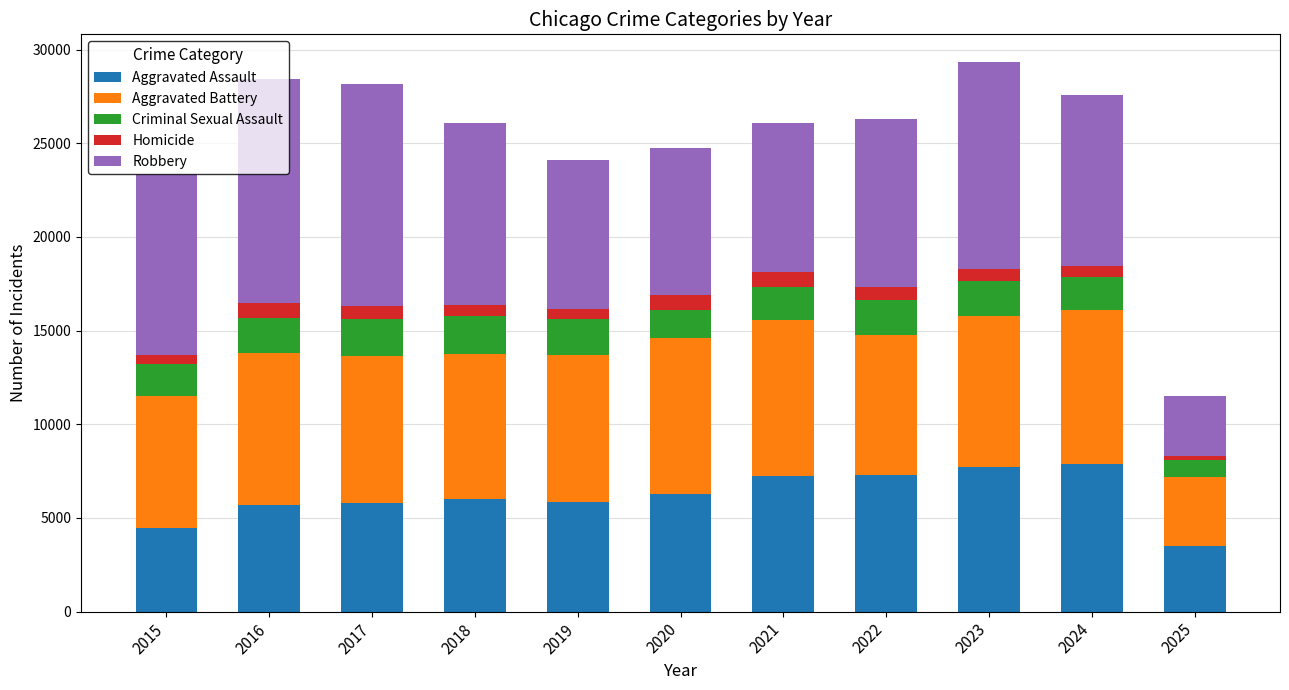

How many categories are shown in the chart?

11